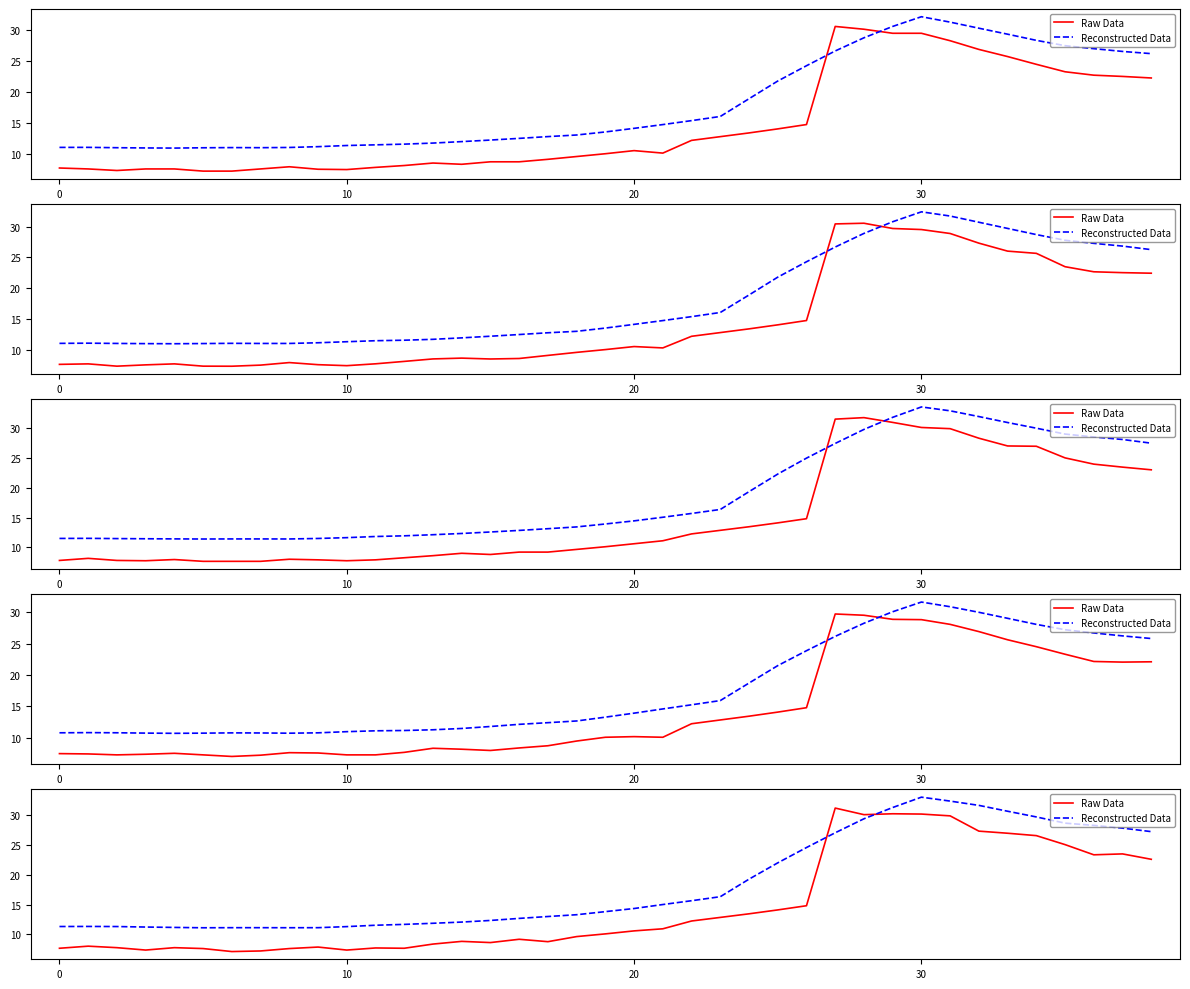

At which category is the sum across all series the highest?

30